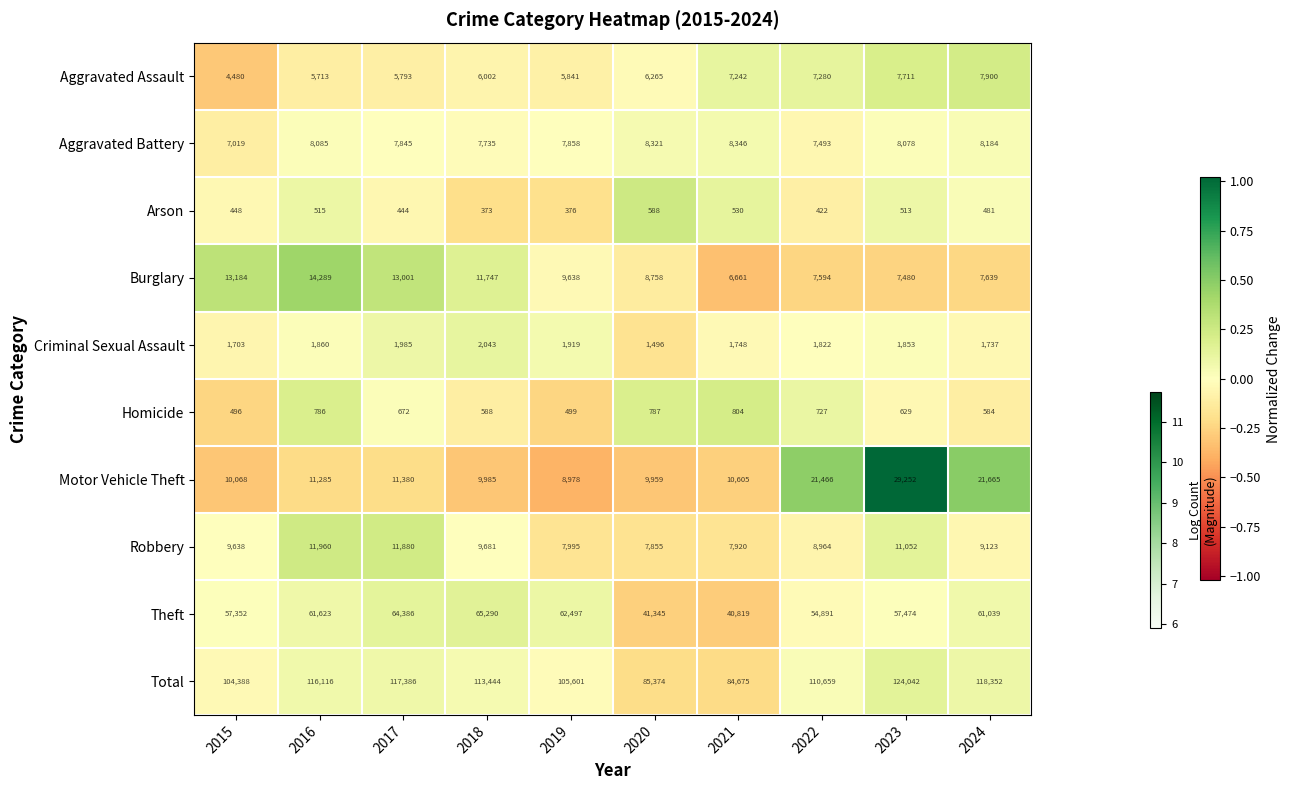

How many distinct data groups are displayed?

10